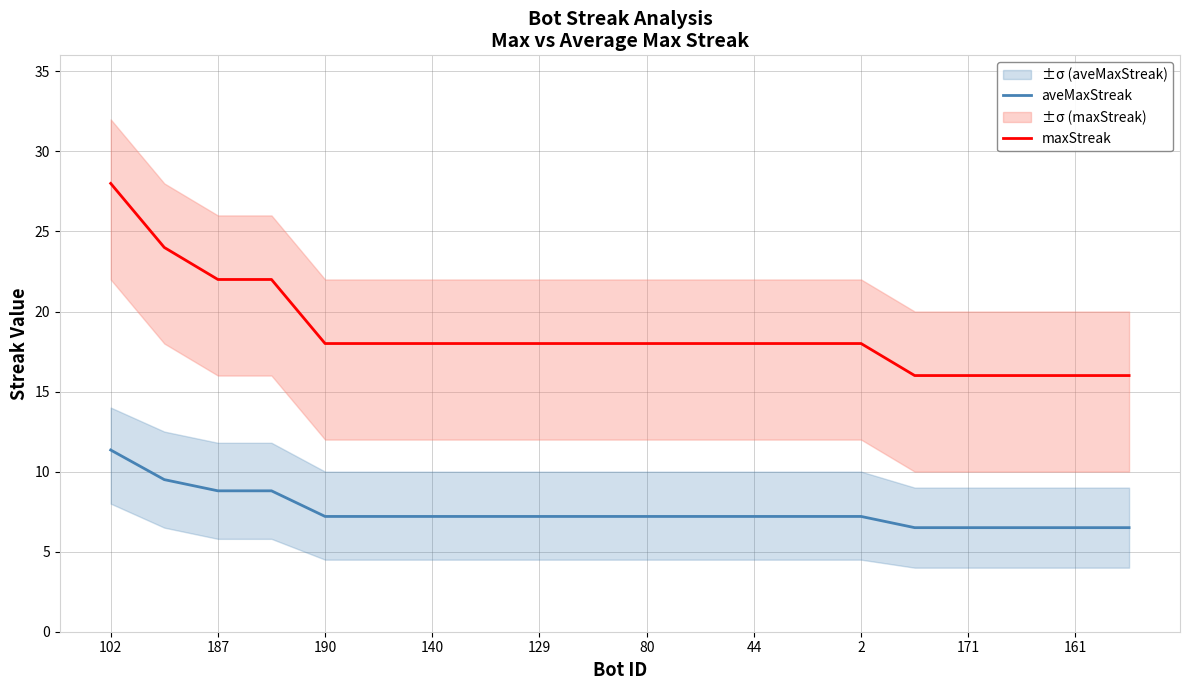

Which series has the widest spread of values?

maxStreak